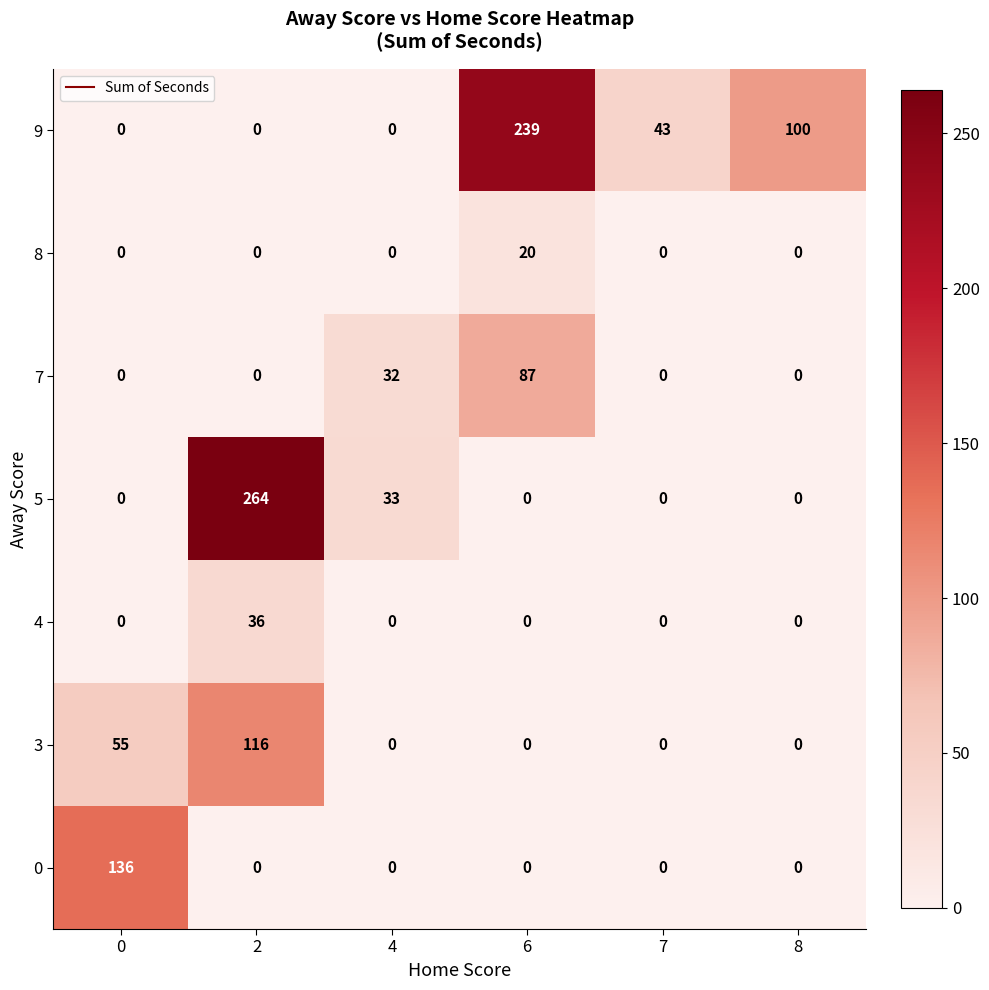

At how many categories does at least one series exceed 35?

5